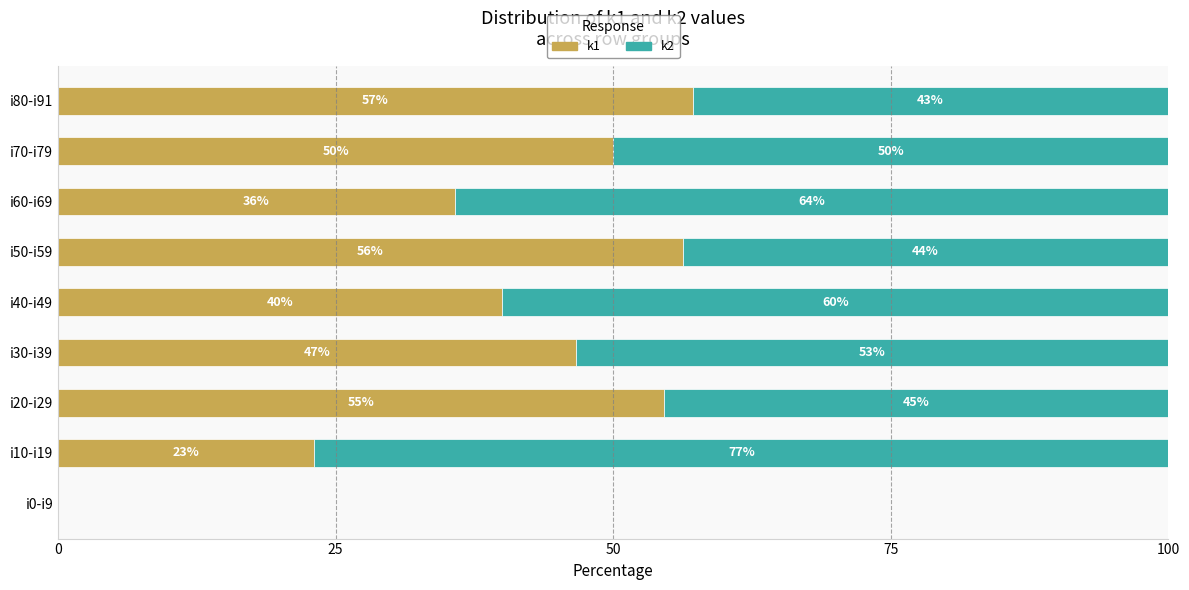

The k1 series shows 79.5 at i50-i59. True or false?

False